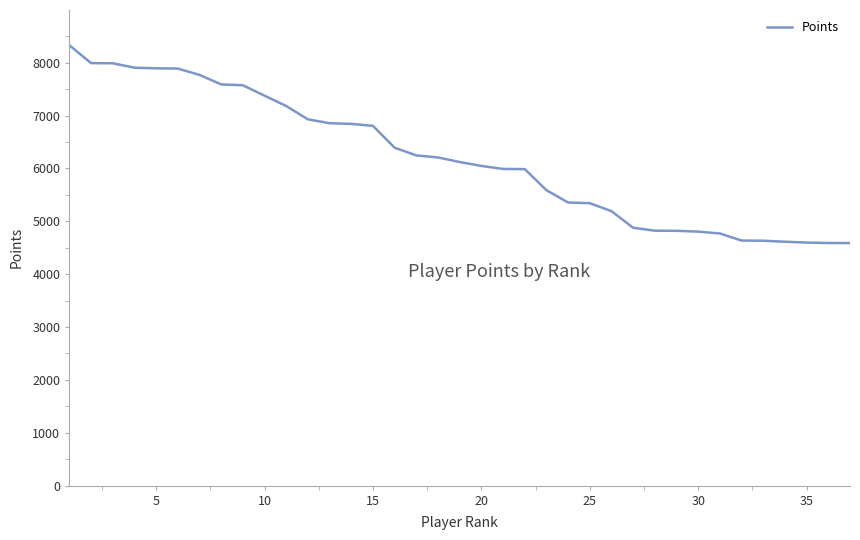

What is the average value?

6194